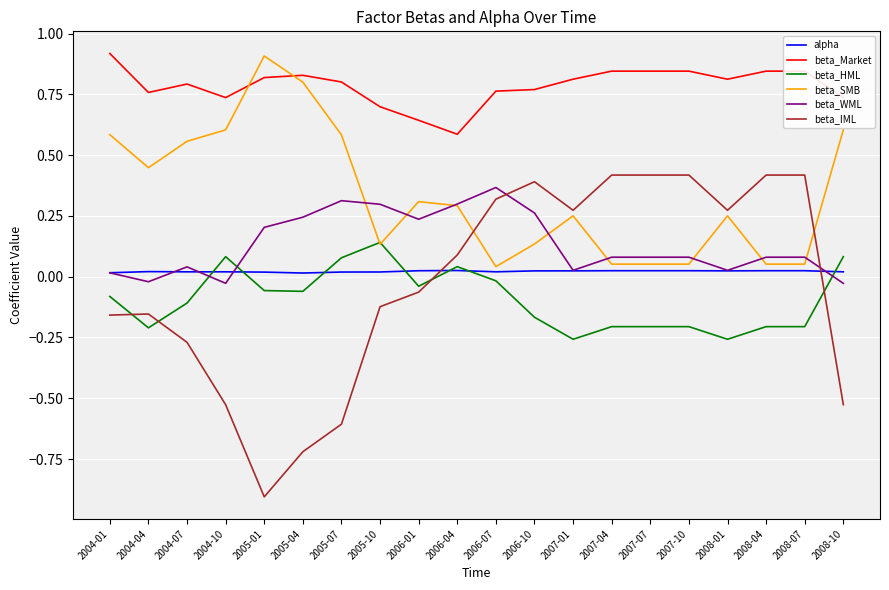

Where is the first local maximum for beta_SMB?

2005-01